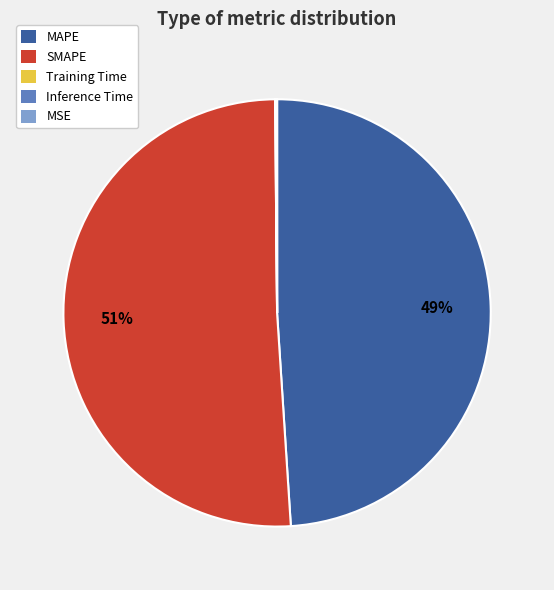

To the nearest percent, what portion does MAPE represent?

49%